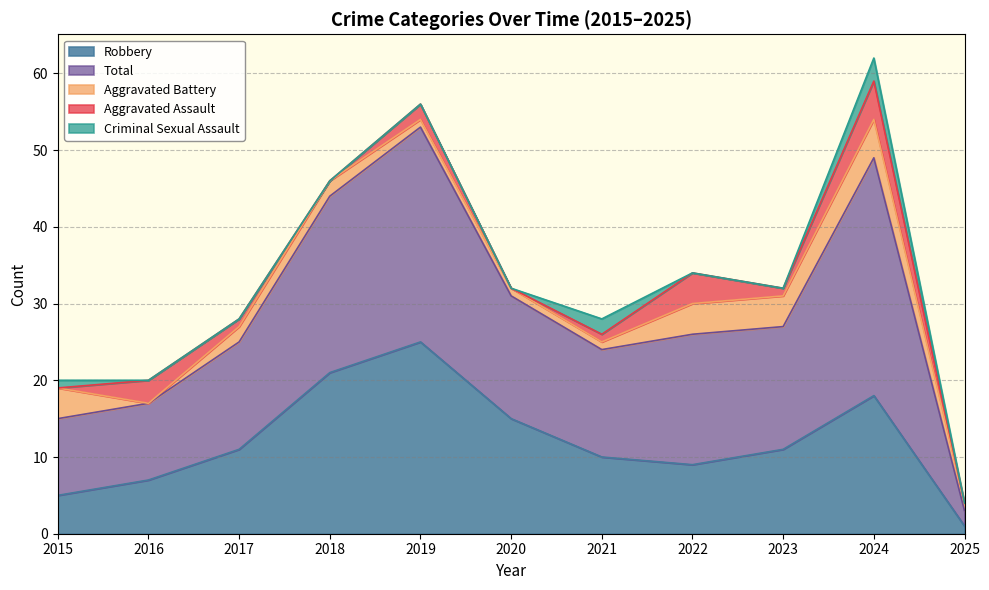

What is the sum of all Robbery values?

133